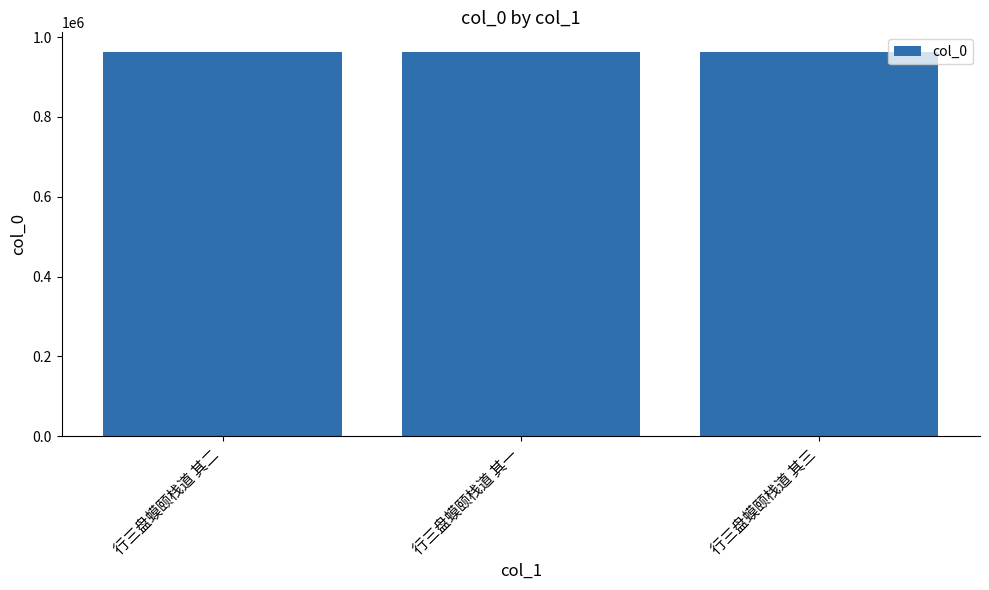

What is the minimum value shown in the chart?

963604